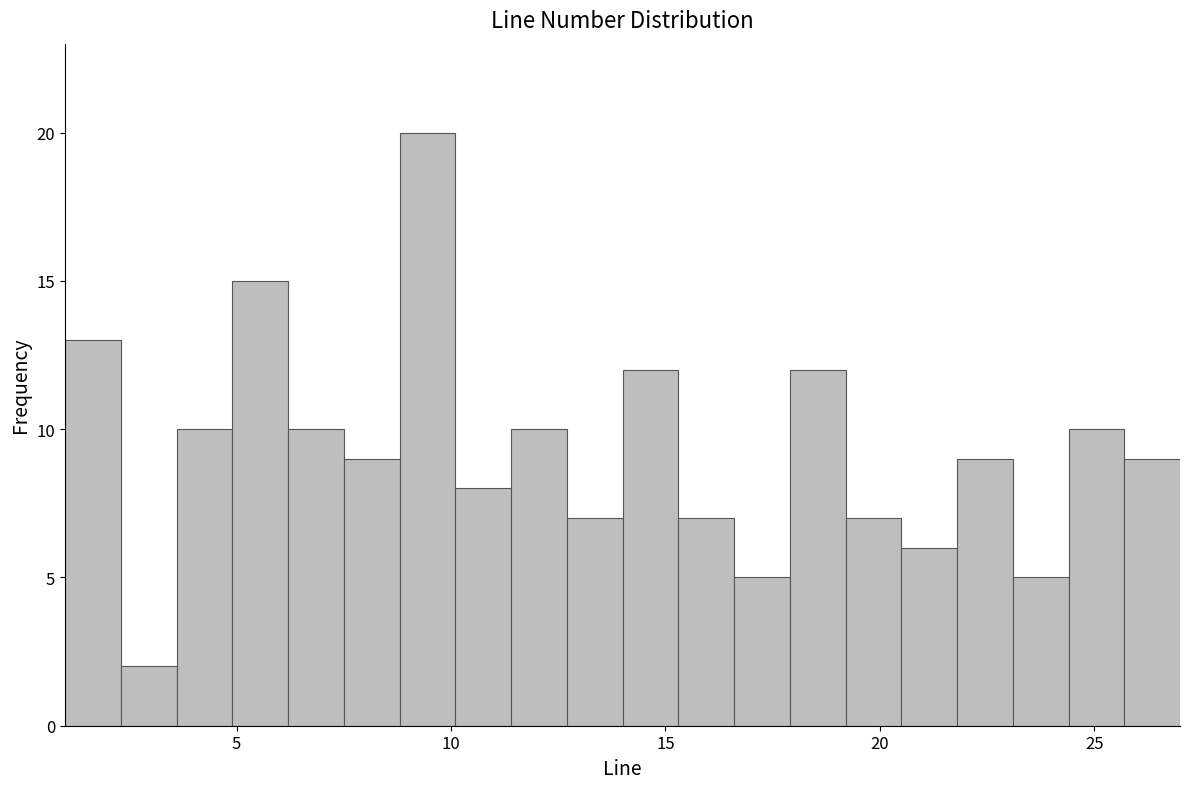

Around what value on the x-axis is the tallest bar? Give the approximate position of its centre, as read against the axis.

9.5